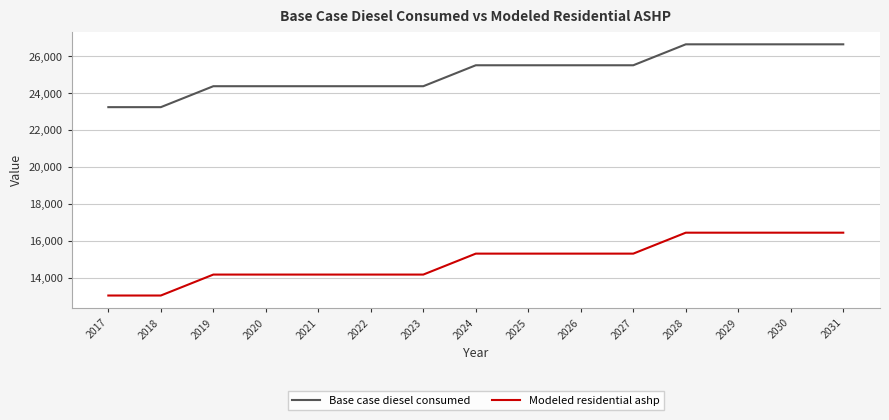

True or false: Modeled residential ashp has a value of 4428.4 at 2023.

False